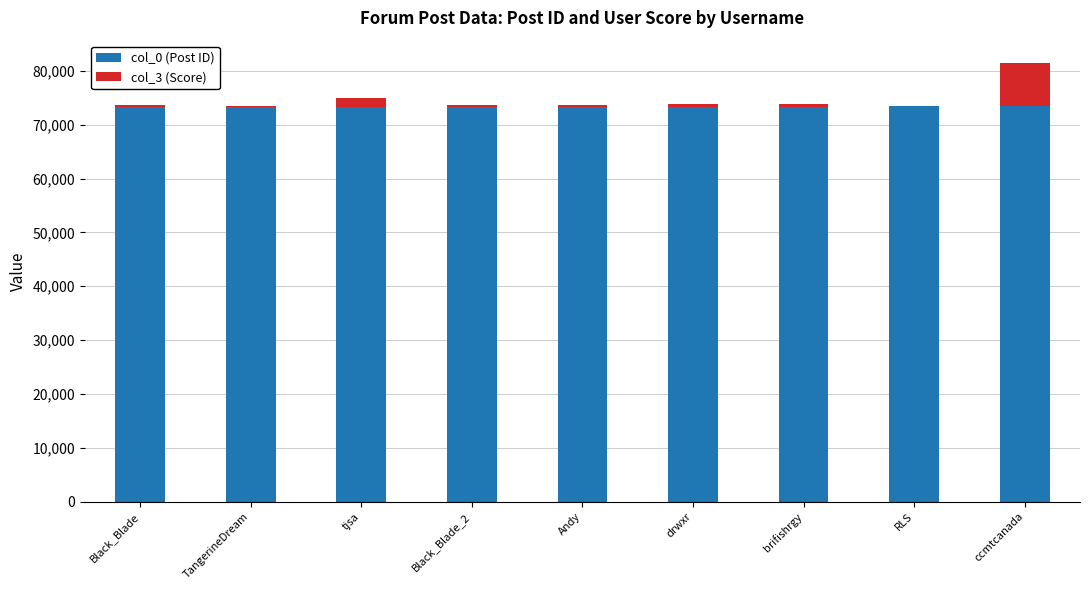

At which category is the sum across all series the highest?

ccmtcanada